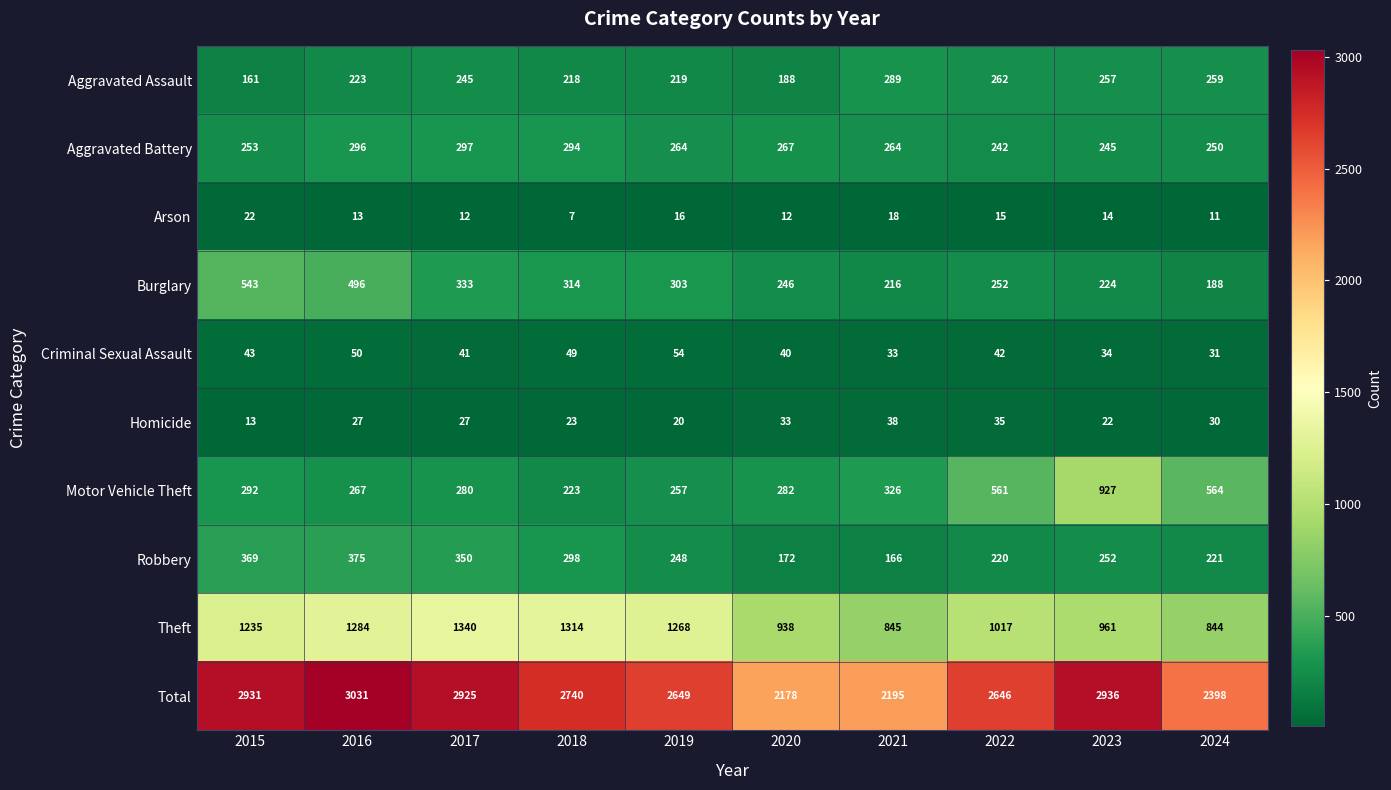

What is the greatest value displayed?

3031